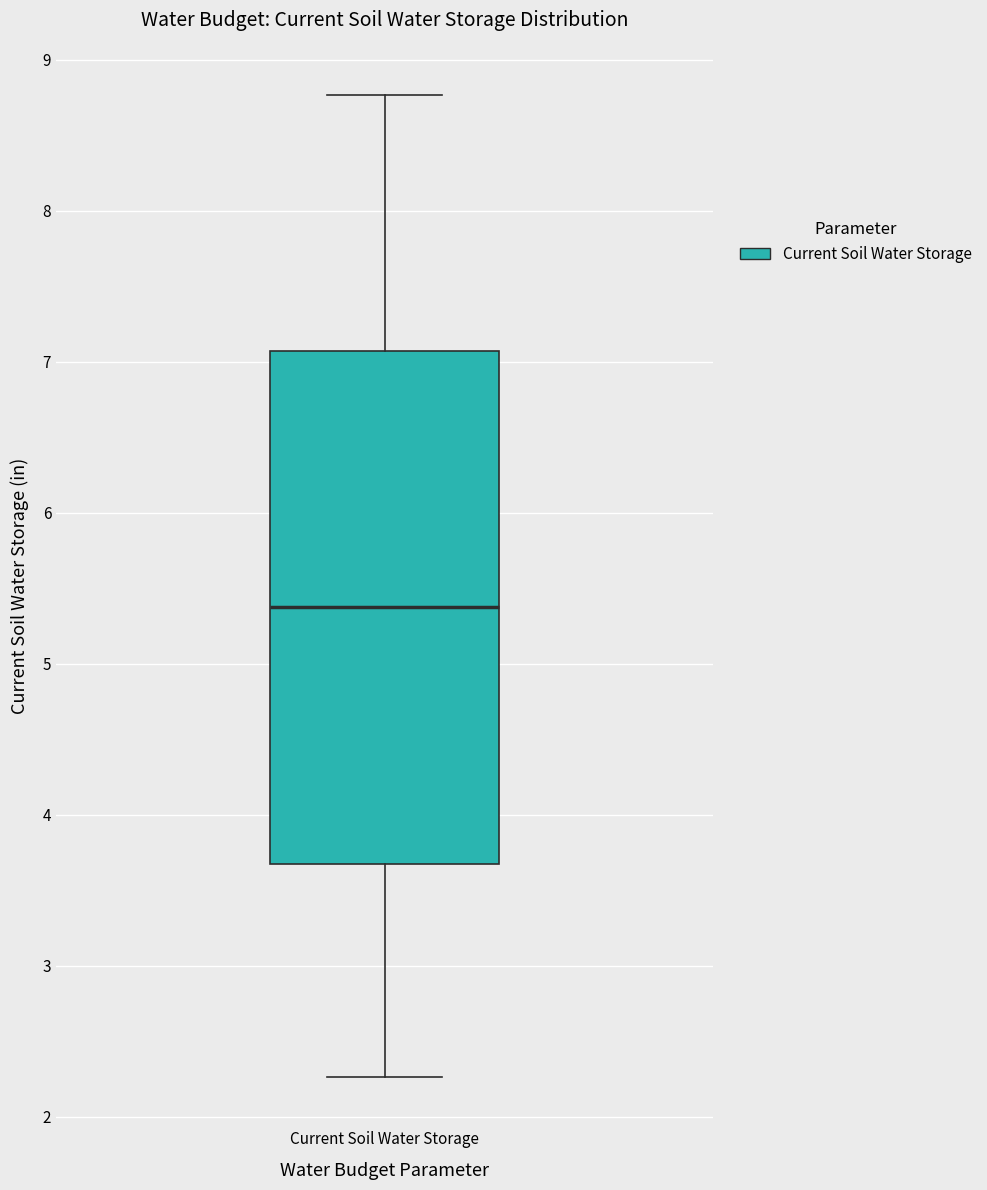

Transcribe this box plot: give where the median line is, the range the box spans, and where the two whiskers end, as read against the y-axis. The values are not printed on the chart, so give them approximately, as read against the axis.

median 5.4, box 3.7 to 7.1, whiskers 2.3 to 8.8